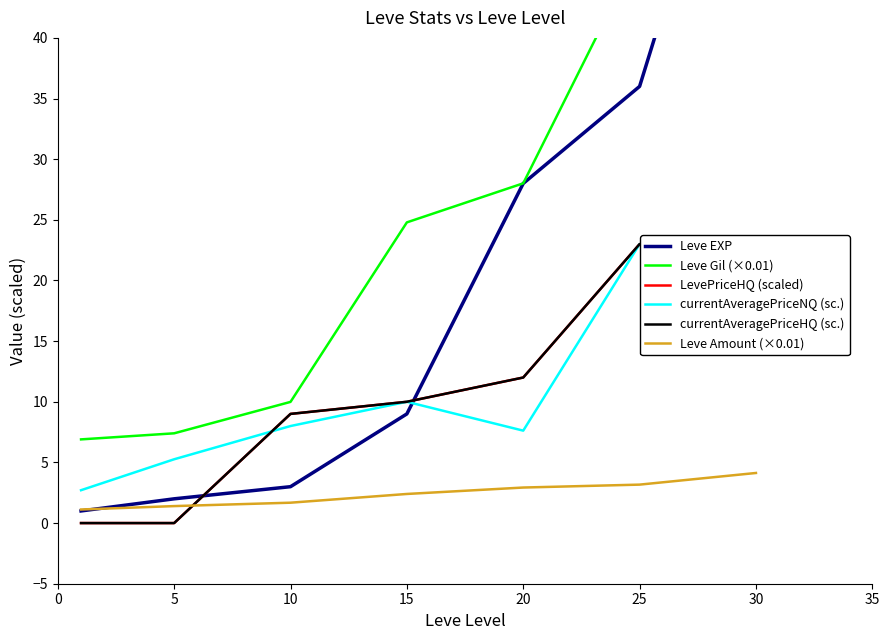

True or false: currentAveragePriceNQ (sc.) has a value of 2.2 at 5.

False